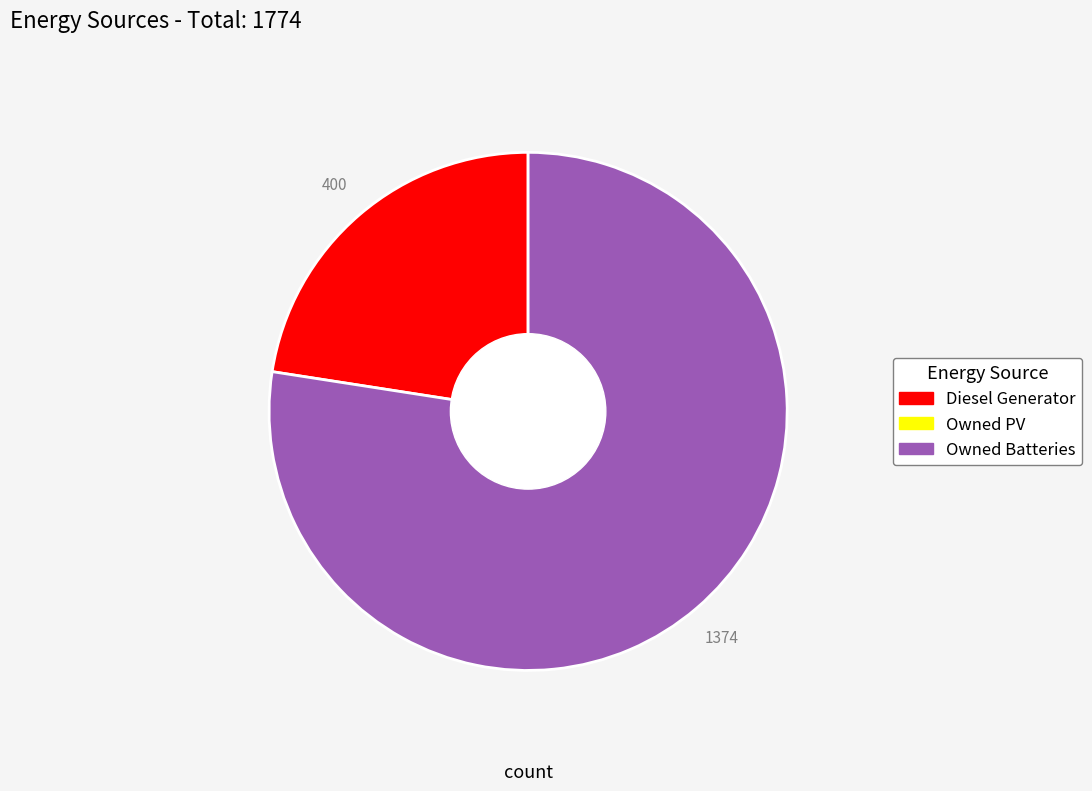

Does any single category account for the majority?

Yes